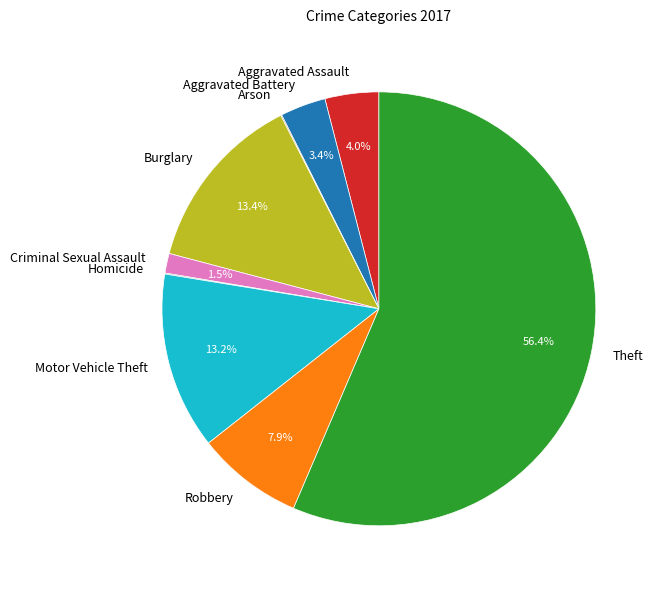

Combined, do Criminal Sexual Assault and Aggravated Assault account for over 50%?

No